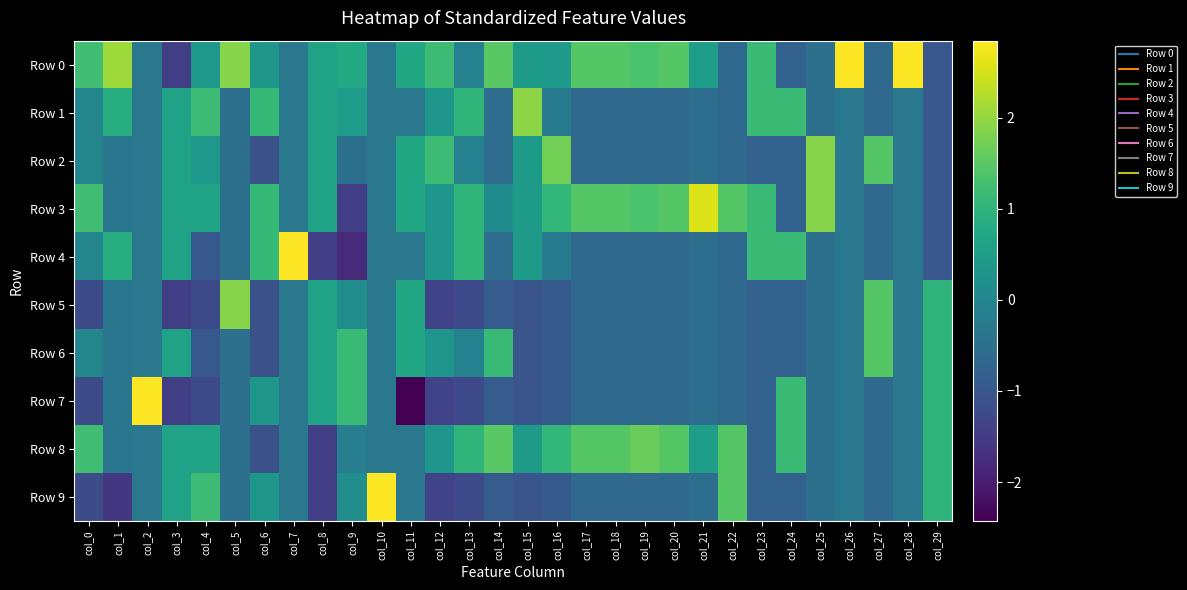

Between col_7 and col_8, which series saw the biggest shift?

Row 4